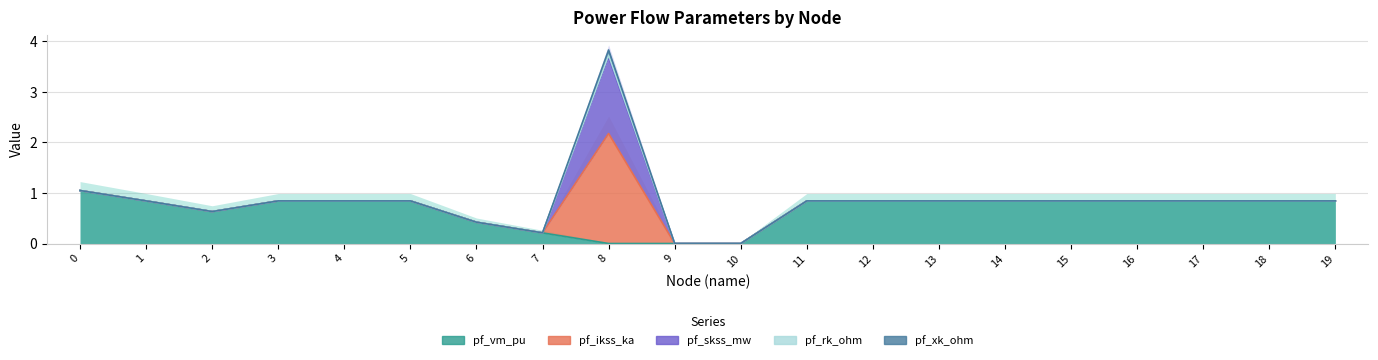

List the labels in order of pf_vm_pu value, largest first.

0, 17, 16, 15, 14, 13, 12, 11, 3, 18, 19, 4, 5, 1, 2, 6, 7, 8, 9, 10